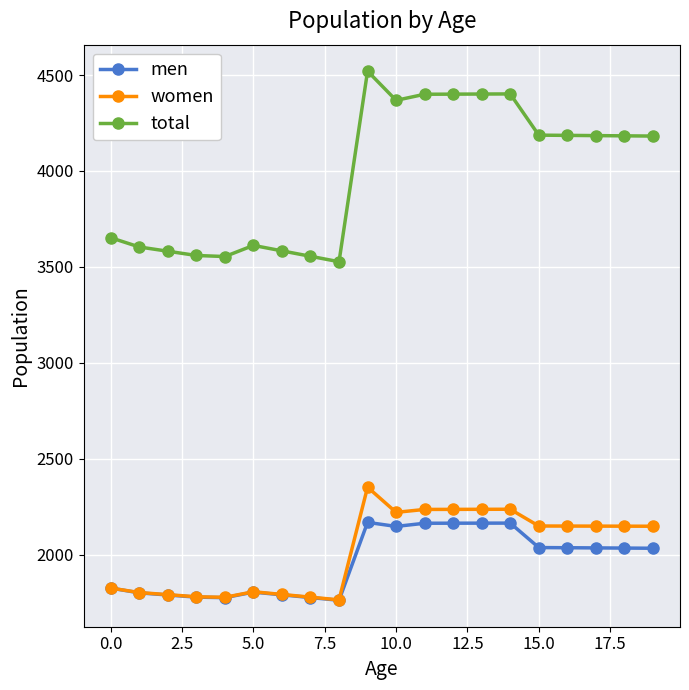

Rank the series by their maximum value, from highest to lowest.

total, women, men